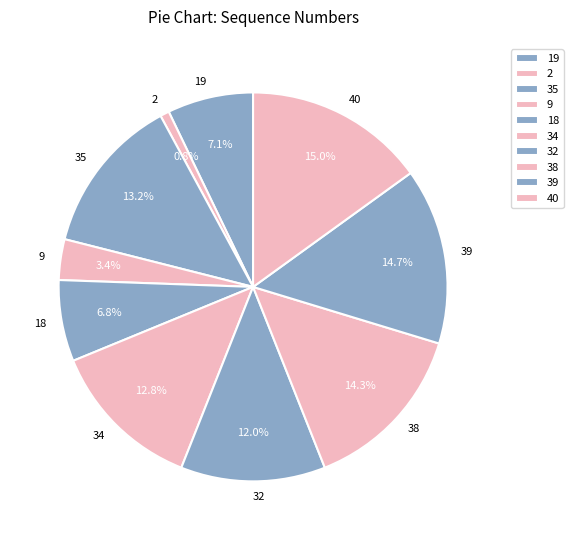

True or false: 38 accounts for 20% of the total.

False